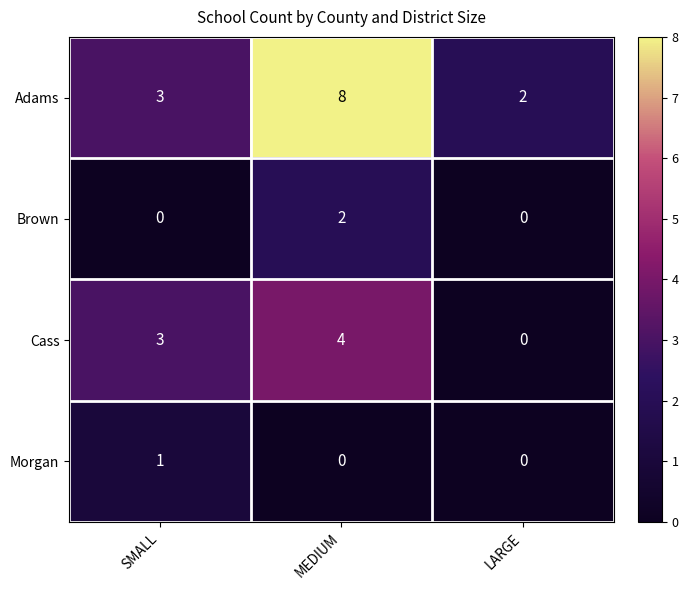

At which category is the sum across all series the highest?

MEDIUM